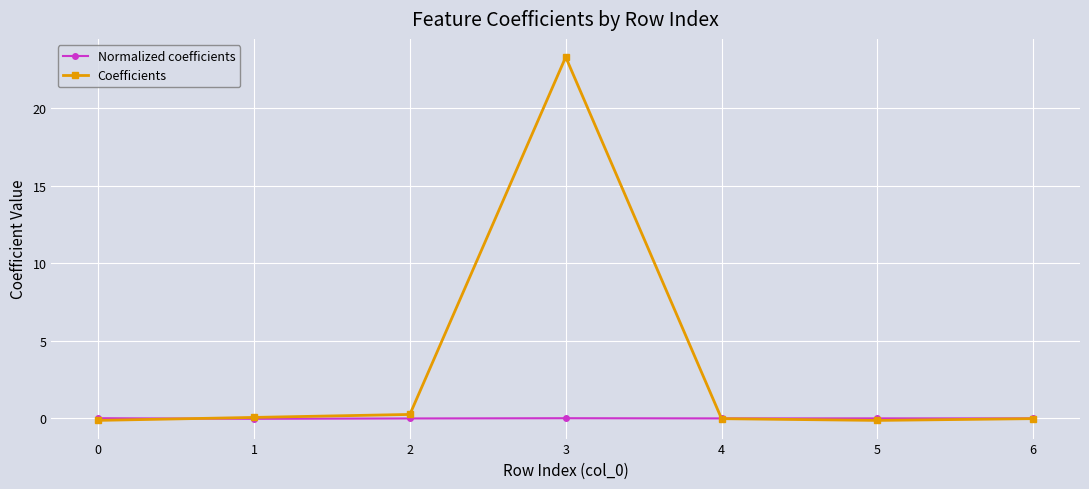

Rank the series at 3 from lowest to highest value.

Normalized coefficients, Coefficients